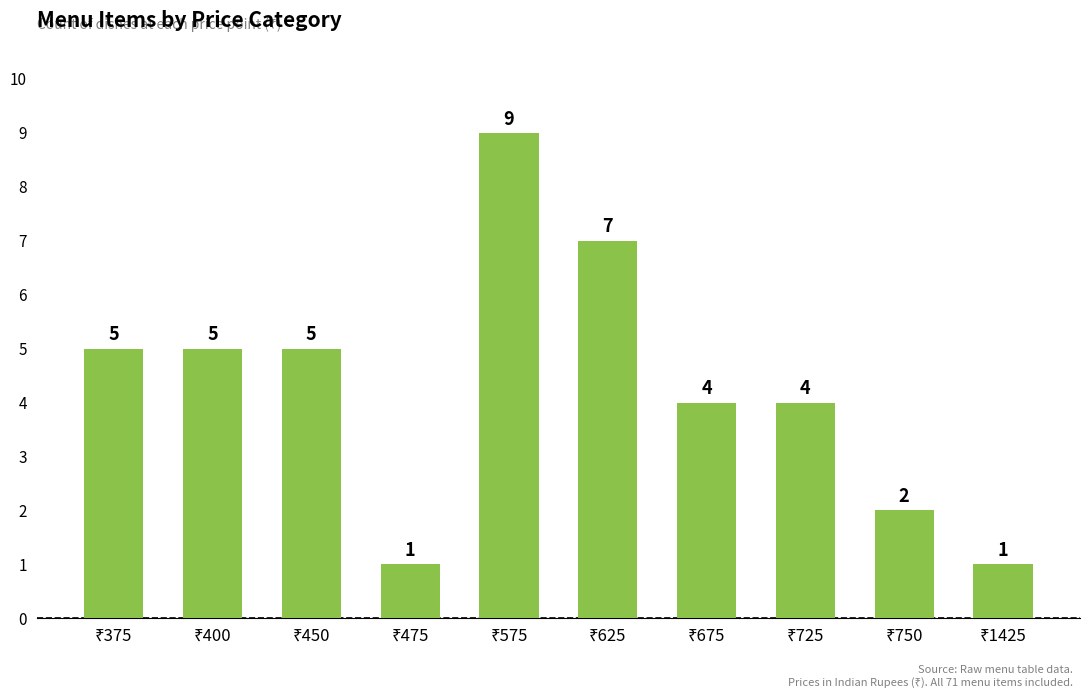

What is the difference between the maximum and minimum values?

8